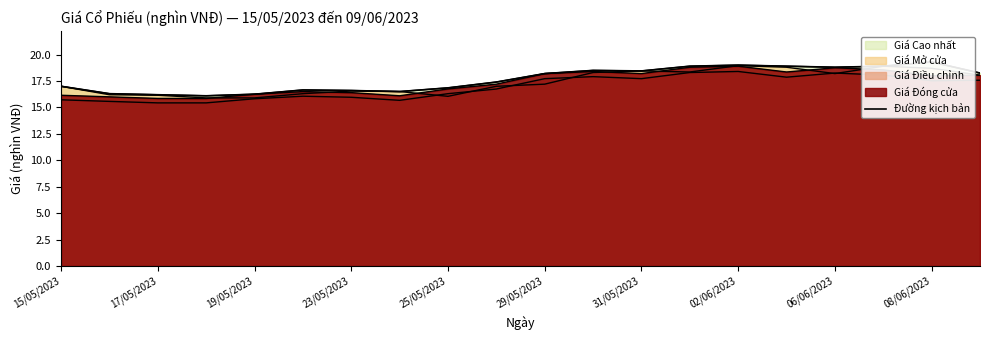

What is the sum of the values at 23/05/2023 and 17?

35.0